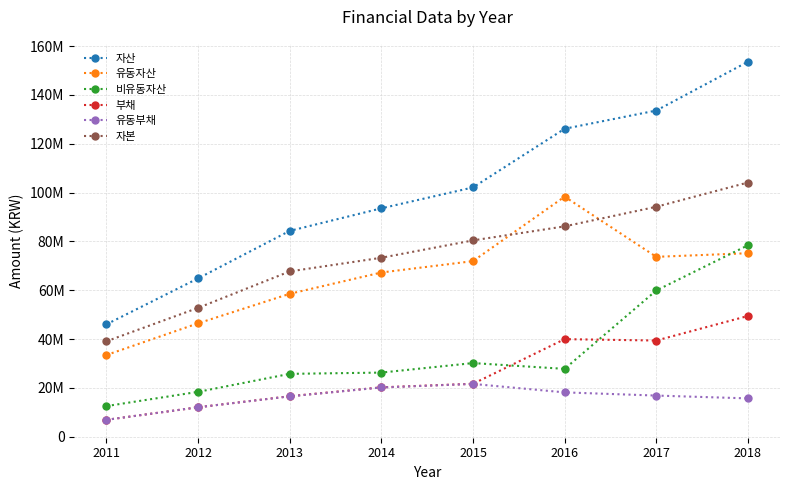

At which label does 자산 reach its minimum?

2011